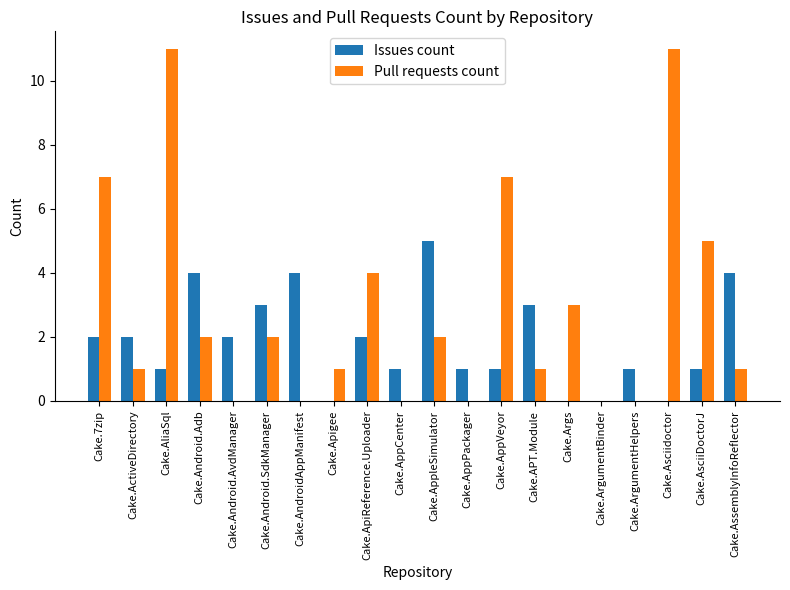

Is the value of Issues count at Cake.ArgumentBinder greater than the value of Pull requests count at Cake.AliaSql?

No